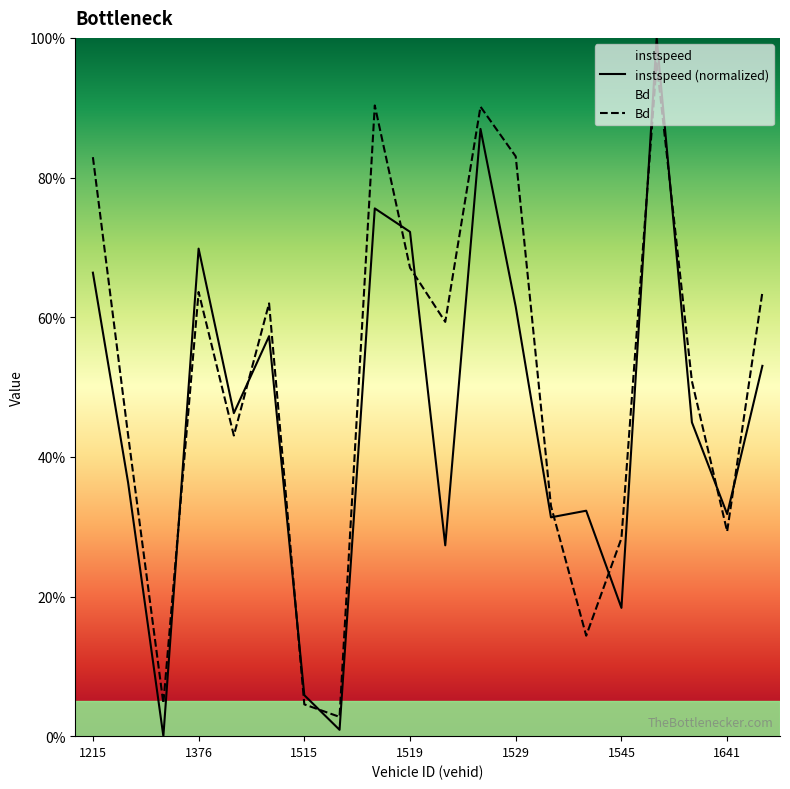

What is the value of the Bd point at the 12th from the left?

0.9